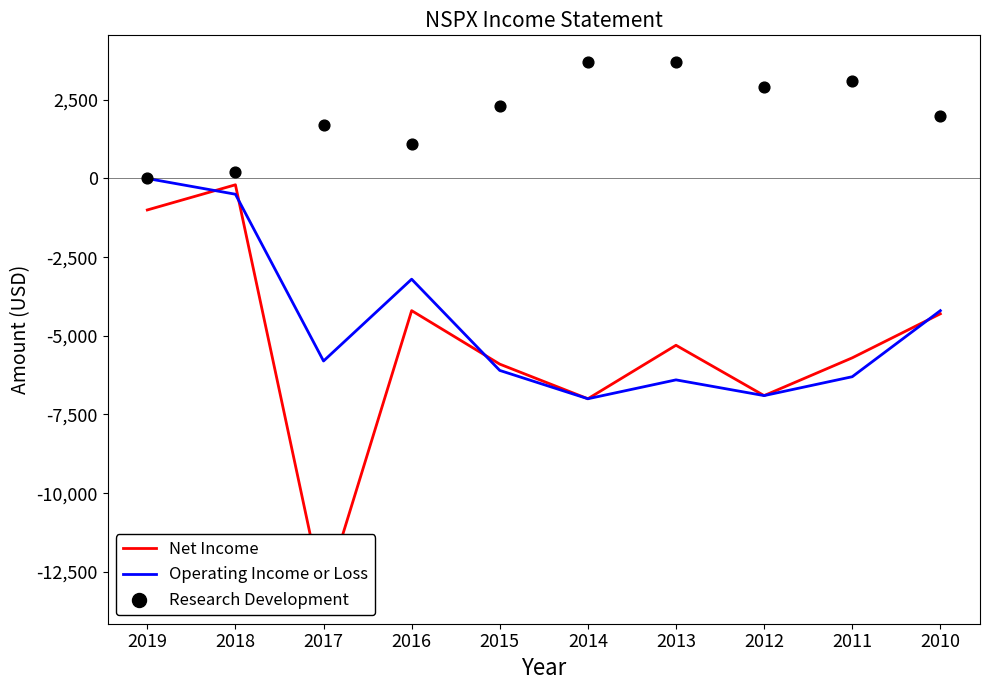

What is the total value across all series at 2010?

-6500